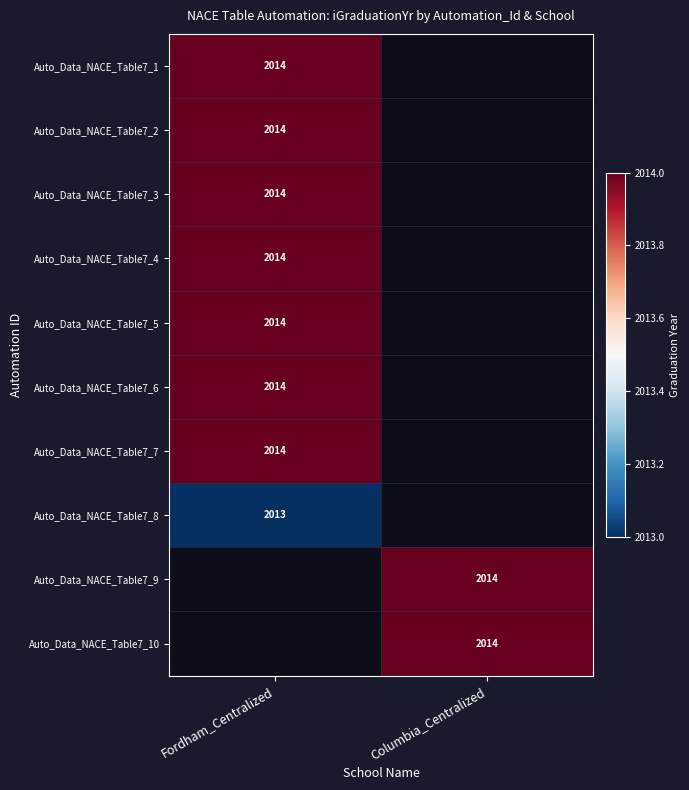

The value of Auto_Data_NACE_Table7_6 at Fordham_Centralized is 2014. True or false?

True